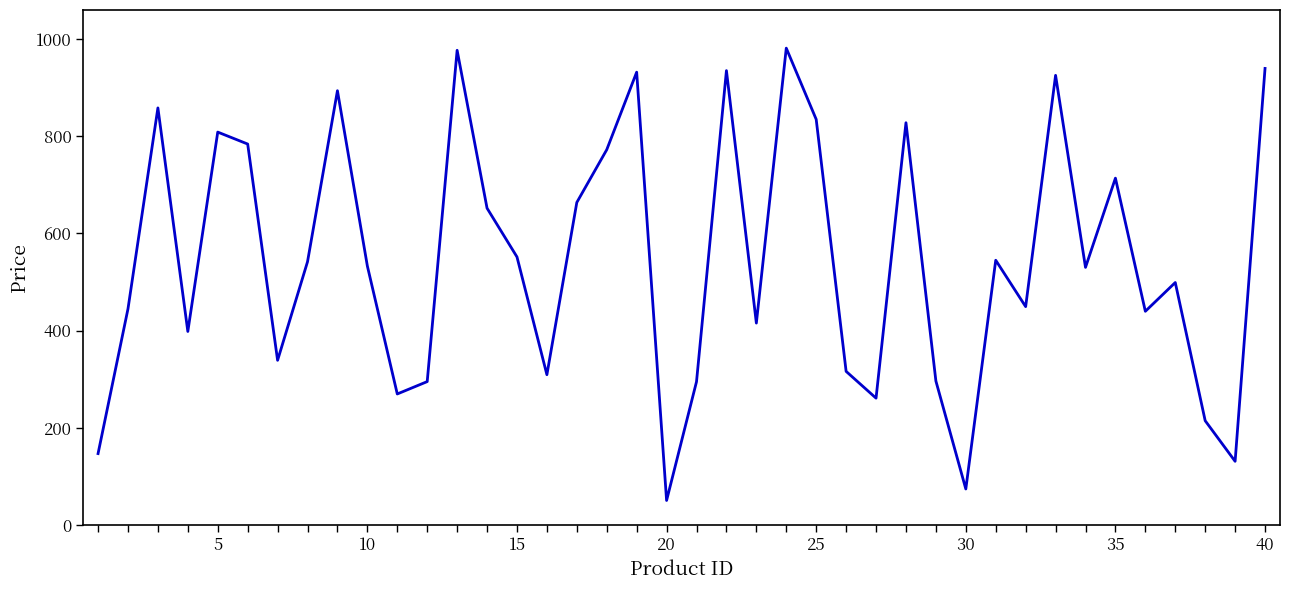

What is the greatest value displayed?

980.8